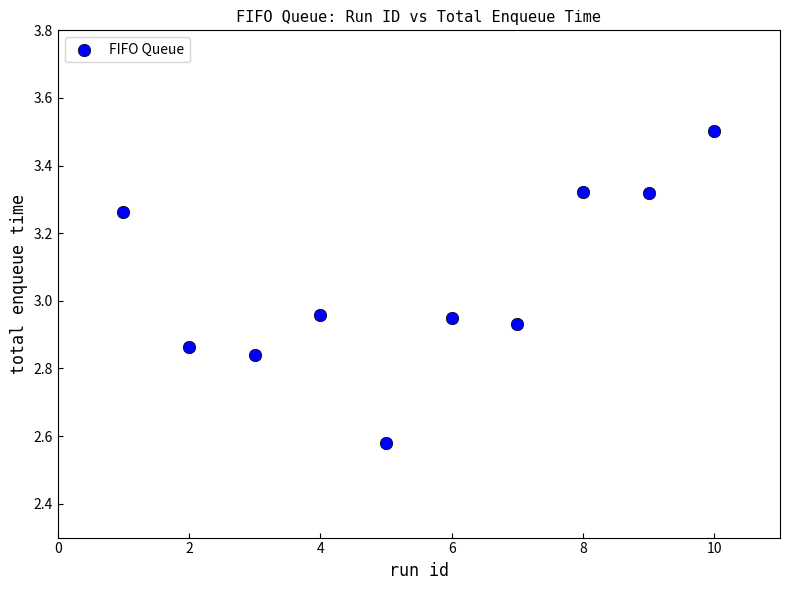

What is the average X value?

5.5